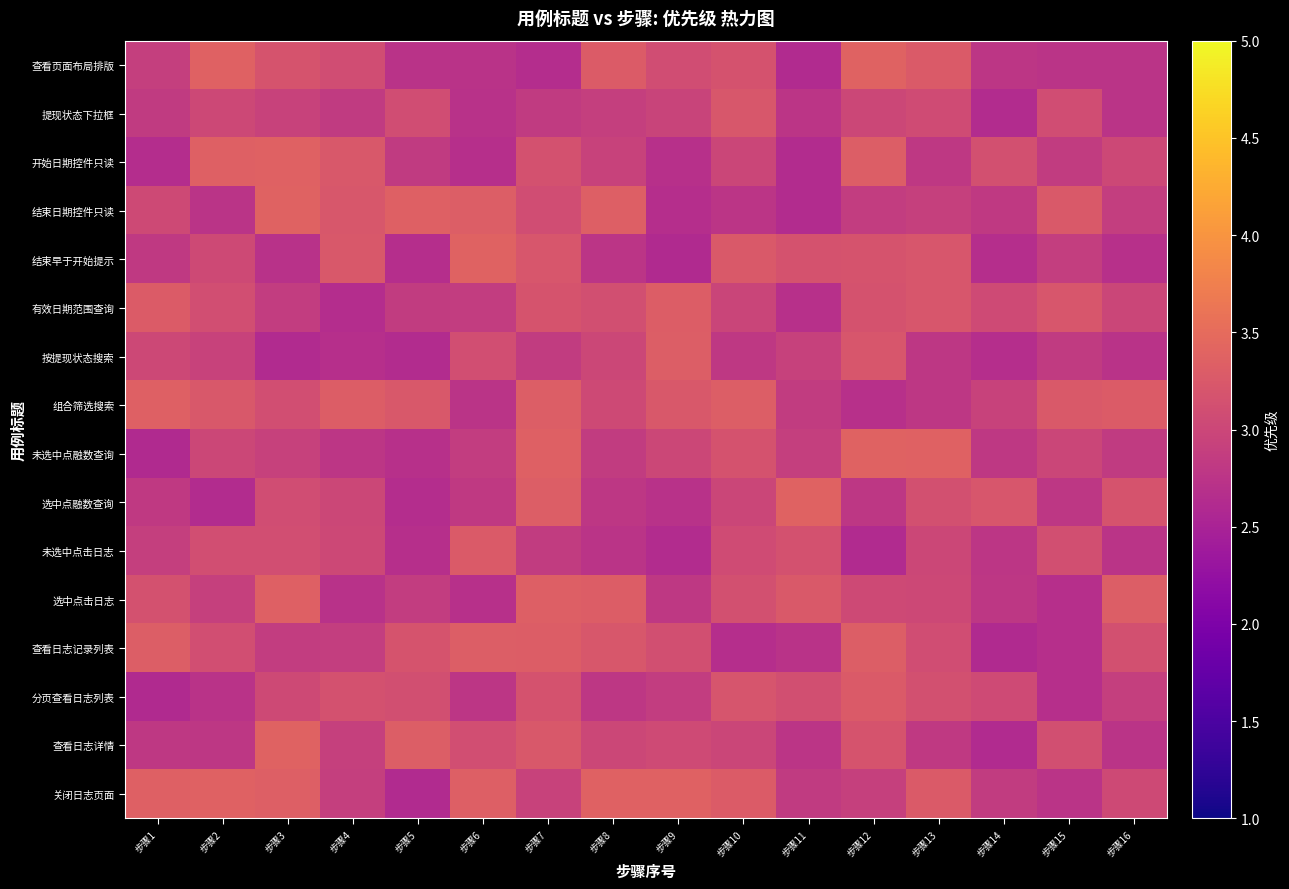

Reading left to right, transcribe all the data shown in this chart.

查看页面布局排版: 步骤1=2.9	步骤2=3.4	步骤3=3.2	步骤4=3.1	步骤5=2.7	步骤6=2.7	步骤7=2.6	步骤8=3.3	步骤9=3.1	步骤10=3.2	步骤11=2.6	步骤12=3.4	步骤13=3.3	步骤14=2.8	步骤15=2.7	步骤16=2.7
提现状态下拉框: 步骤1=2.8	步骤2=3.0	步骤3=2.9	步骤4=2.8	步骤5=3.1	步骤6=2.7	步骤7=2.8	步骤8=2.9	步骤9=3.0	步骤10=3.2	步骤11=2.8	步骤12=3.0	步骤13=3.1	步骤14=2.6	步骤15=3.1	步骤16=2.7
开始日期控件只读: 步骤1=2.7	步骤2=3.4	步骤3=3.4	步骤4=3.2	步骤5=2.8	步骤6=2.7	步骤7=3.1	步骤8=3.0	步骤9=2.7	步骤10=3.0	步骤11=2.6	步骤12=3.3	步骤13=2.8	步骤14=3.1	步骤15=2.8	步骤16=3.0
结束日期控件只读: 步骤1=3.0	步骤2=2.7	步骤3=3.4	步骤4=3.2	步骤5=3.4	步骤6=3.3	步骤7=3.1	步骤8=3.3	步骤9=2.7	步骤10=2.8	步骤11=2.6	步骤12=2.9	步骤13=2.9	步骤14=2.8	步骤15=3.3	步骤16=2.9
结束早于开始提示: 步骤1=2.8	步骤2=3.0	步骤3=2.7	步骤4=3.2	步骤5=2.7	步骤6=3.4	步骤7=3.2	步骤8=2.8	步骤9=2.6	步骤10=3.3	步骤11=3.2	步骤12=3.2	步骤13=3.2	步骤14=2.7	步骤15=2.9	步骤16=2.7
有效日期范围查询: 步骤1=3.3	步骤2=3.1	步骤3=2.9	步骤4=2.7	步骤5=2.8	步骤6=2.9	步骤7=3.2	步骤8=3.1	步骤9=3.3	步骤10=3.0	步骤11=2.7	步骤12=3.2	步骤13=3.2	步骤14=3.0	步骤15=3.2	步骤16=3.0
按提现状态搜索: 步骤1=3.0	步骤2=2.9	步骤3=2.6	步骤4=2.7	步骤5=2.6	步骤6=3.1	步骤7=2.9	步骤8=3.0	步骤9=3.3	步骤10=2.8	步骤11=2.9	步骤12=3.2	步骤13=2.8	步骤14=2.7	步骤15=2.8	步骤16=2.7
组合筛选搜索: 步骤1=3.3	步骤2=3.2	步骤3=3.1	步骤4=3.3	步骤5=3.2	步骤6=2.7	步骤7=3.3	步骤8=3.0	步骤9=3.2	步骤10=3.3	步骤11=2.9	步骤12=2.7	步骤13=2.8	步骤14=2.9	步骤15=3.3	步骤16=3.3
未选中点融数查询: 步骤1=2.6	步骤2=3.0	步骤3=2.9	步骤4=2.8	步骤5=2.7	步骤6=2.9	步骤7=3.4	步骤8=2.9	步骤9=3.0	步骤10=3.2	步骤11=2.9	步骤12=3.4	步骤13=3.4	步骤14=2.8	步骤15=3.0	步骤16=2.8
选中点融数查询: 步骤1=2.8	步骤2=2.6	步骤3=3.1	步骤4=3.0	步骤5=2.6	步骤6=2.8	步骤7=3.3	步骤8=2.8	步骤9=2.7	步骤10=3.0	步骤11=3.4	步骤12=2.8	步骤13=3.1	步骤14=3.2	步骤15=2.8	步骤16=3.2
未选中点击日志: 步骤1=2.9	步骤2=3.1	步骤3=3.1	步骤4=3.0	步骤5=2.7	步骤6=3.3	步骤7=2.9	步骤8=2.7	步骤9=2.6	步骤10=3.1	步骤11=3.1	步骤12=2.6	步骤13=3.0	步骤14=2.8	步骤15=3.1	步骤16=2.7
选中点击日志: 步骤1=3.2	步骤2=2.9	步骤3=3.3	步骤4=2.7	步骤5=2.9	步骤6=2.7	步骤7=3.3	步骤8=3.3	步骤9=2.8	步骤10=3.1	步骤11=3.3	步骤12=3.0	步骤13=3.0	步骤14=2.8	步骤15=2.7	步骤16=3.3
查看日志记录列表: 步骤1=3.3	步骤2=3.1	步骤3=2.9	步骤4=2.9	步骤5=3.2	步骤6=3.3	步骤7=3.3	步骤8=3.2	步骤9=3.1	步骤10=2.7	步骤11=2.7	步骤12=3.3	步骤13=3.1	步骤14=2.6	步骤15=2.7	步骤16=3.1
分页查看日志列表: 步骤1=2.6	步骤2=2.7	步骤3=3.0	步骤4=3.2	步骤5=3.1	步骤6=2.8	步骤7=3.2	步骤8=2.8	步骤9=2.9	步骤10=3.2	步骤11=3.1	步骤12=3.3	步骤13=3.1	步骤14=3.1	步骤15=2.7	步骤16=2.9
查看日志详情: 步骤1=2.8	步骤2=2.8	步骤3=3.4	步骤4=2.9	步骤5=3.3	步骤6=3.1	步骤7=3.2	步骤8=3.0	步骤9=3.1	步骤10=3.0	步骤11=2.8	步骤12=3.2	步骤13=2.8	步骤14=2.6	步骤15=3.1	步骤16=2.7
关闭日志页面: 步骤1=3.4	步骤2=3.4	步骤3=3.3	步骤4=2.9	步骤5=2.6	步骤6=3.3	步骤7=2.9	步骤8=3.4	步骤9=3.4	步骤10=3.3	步骤11=2.8	步骤12=2.9	步骤13=3.3	步骤14=2.9	步骤15=2.7	步骤16=3.0